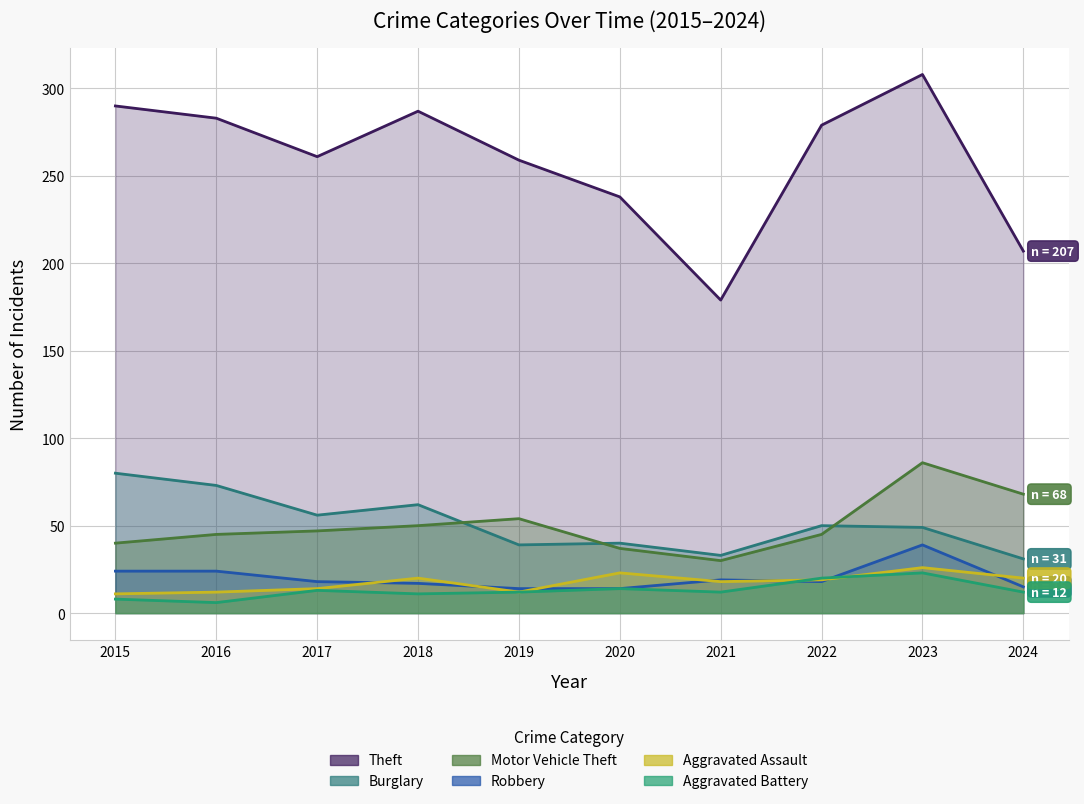

Rank the categories by Motor Vehicle Theft value from lowest to highest.

2021, 2020, 2015, 2016, 2022, 2017, 2018, 2019, 2024, 2023